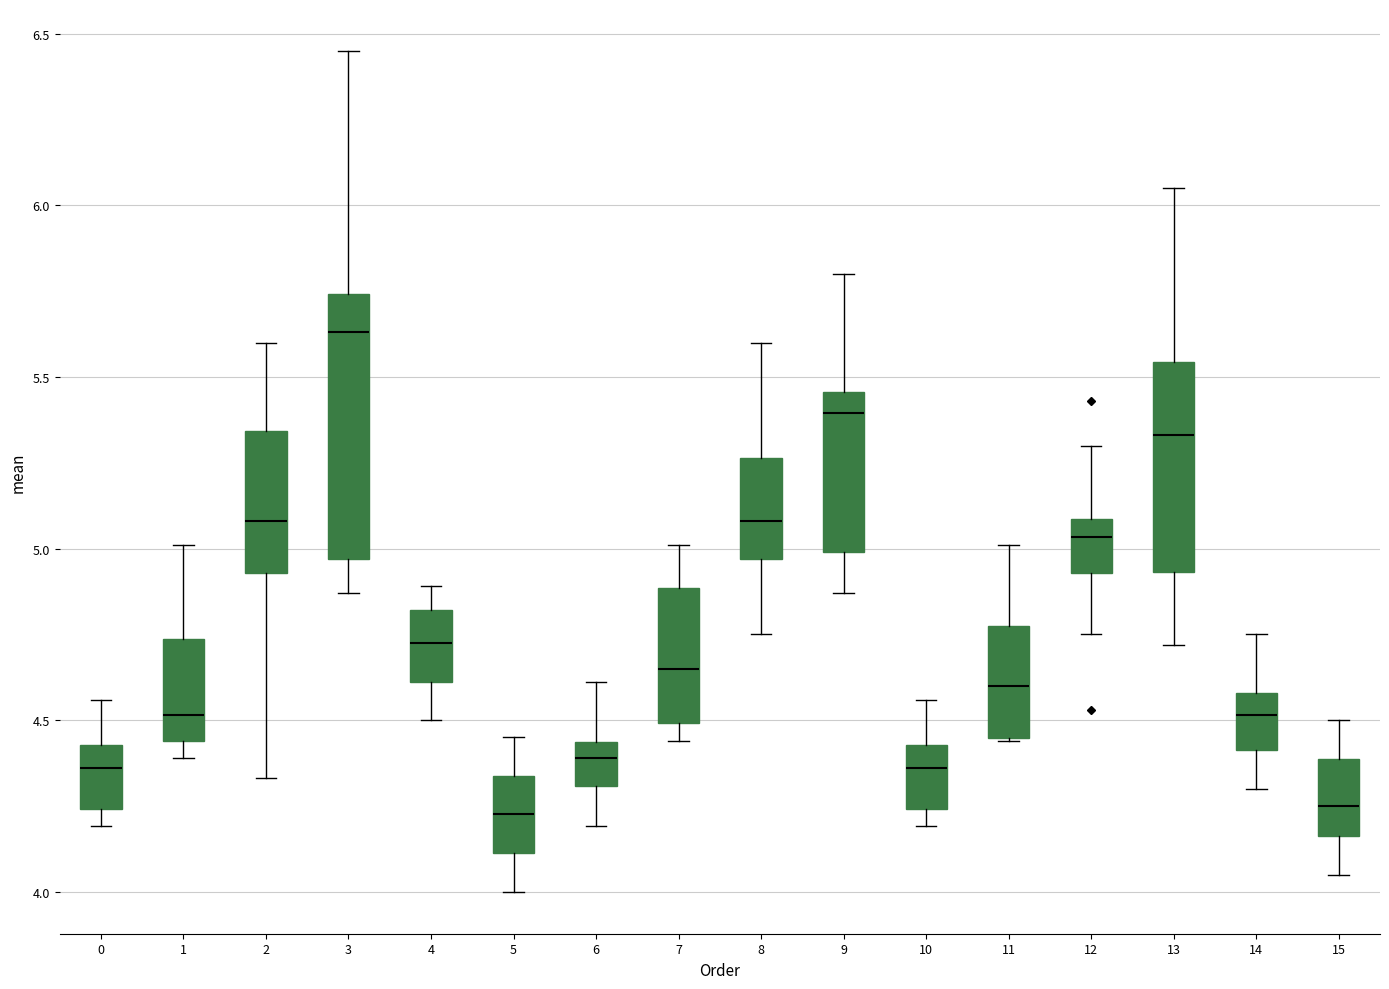

Which box has the highest median line?

3